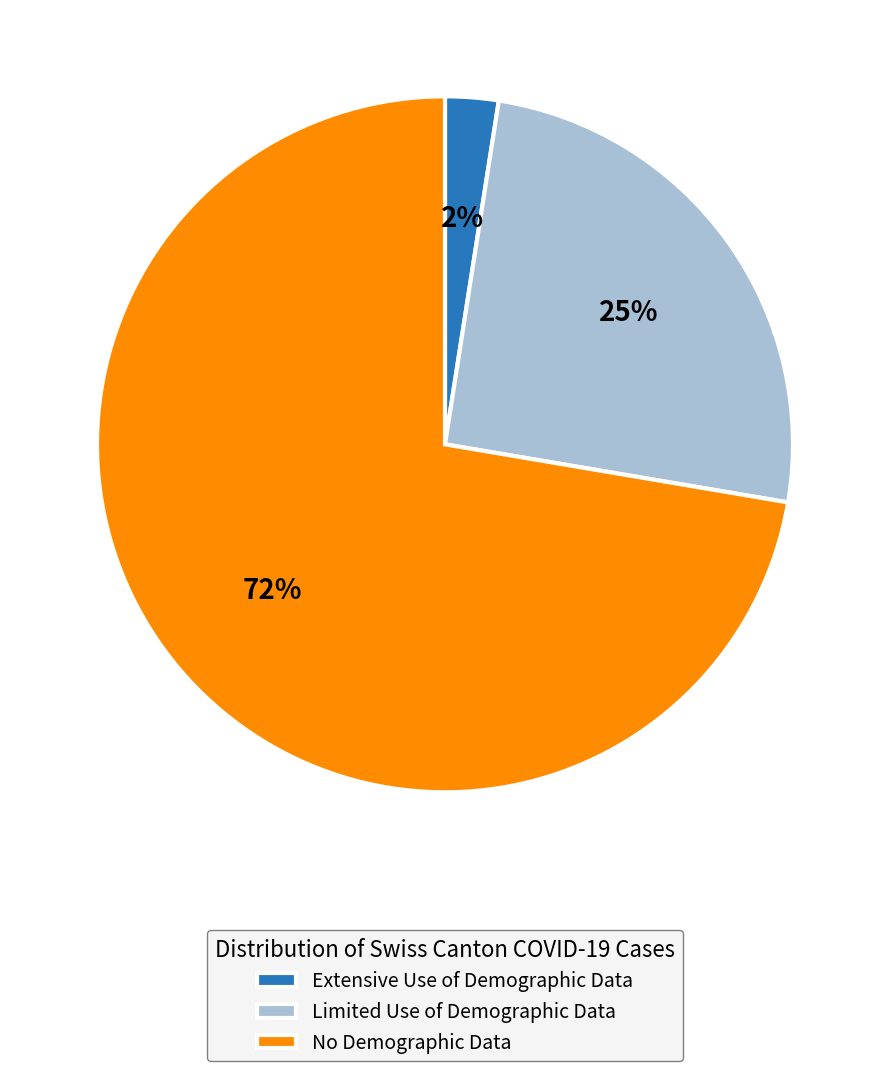

How many segments does this pie chart have?

3